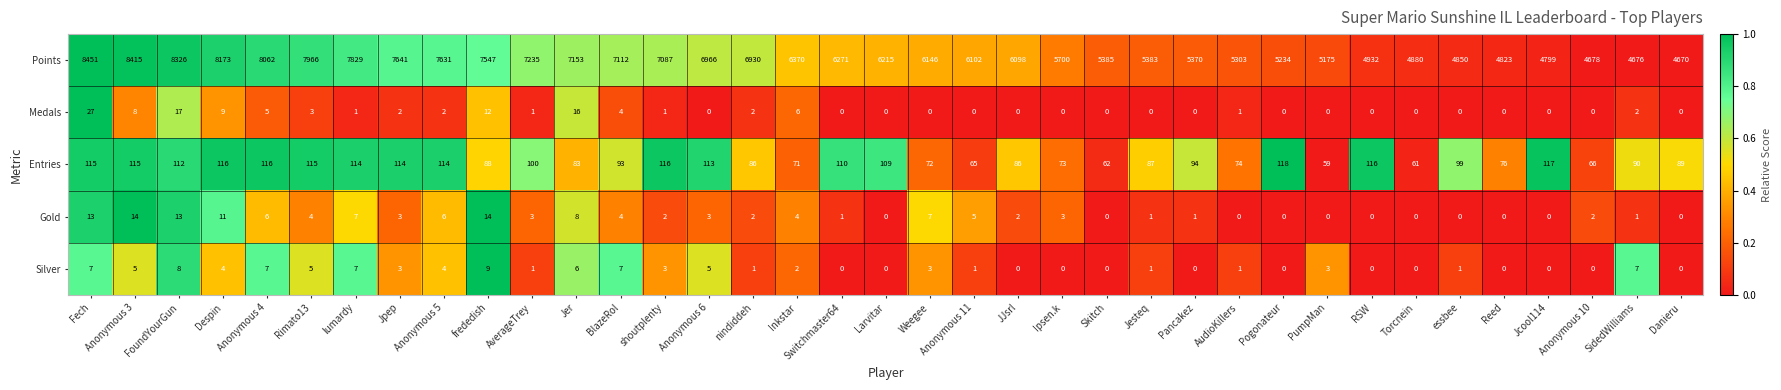

What is the spread (max minus min) of values at Pogonateur?

5234